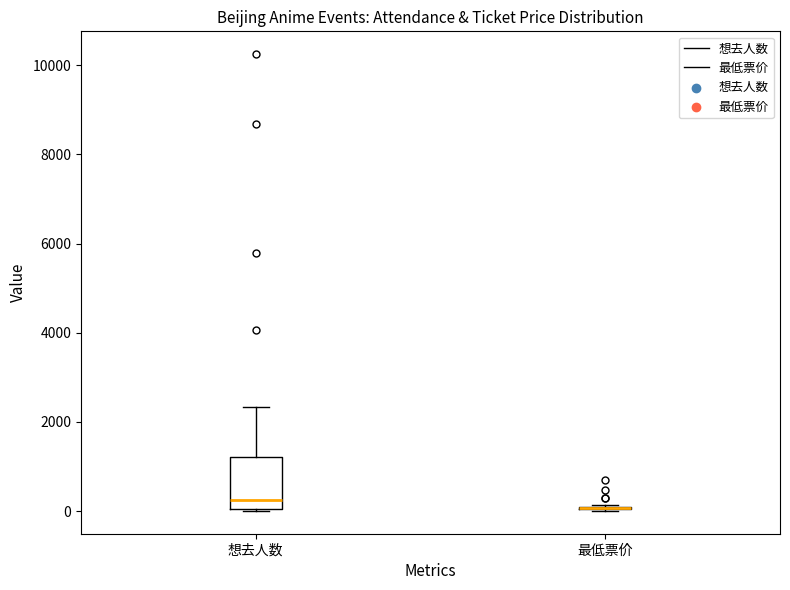

Comparing the boxes themselves (not the whiskers), which one is the tallest?

想去人数